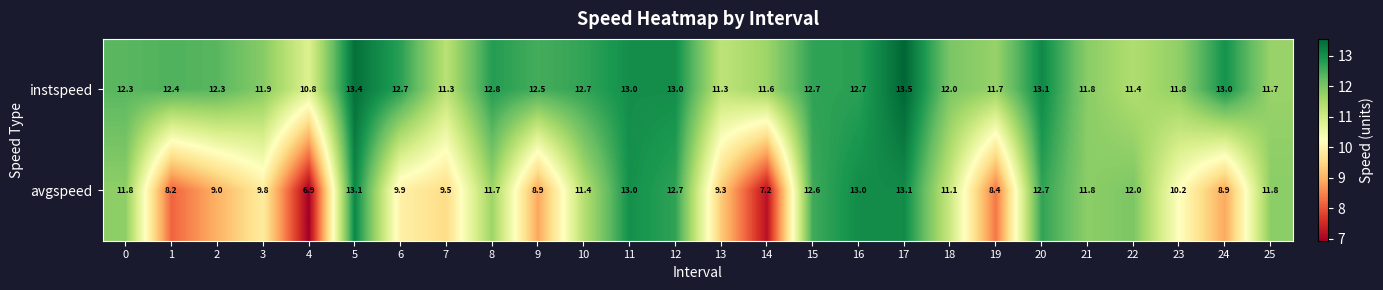

What is the difference between the avgspeed values at 0 and 3?

2.0